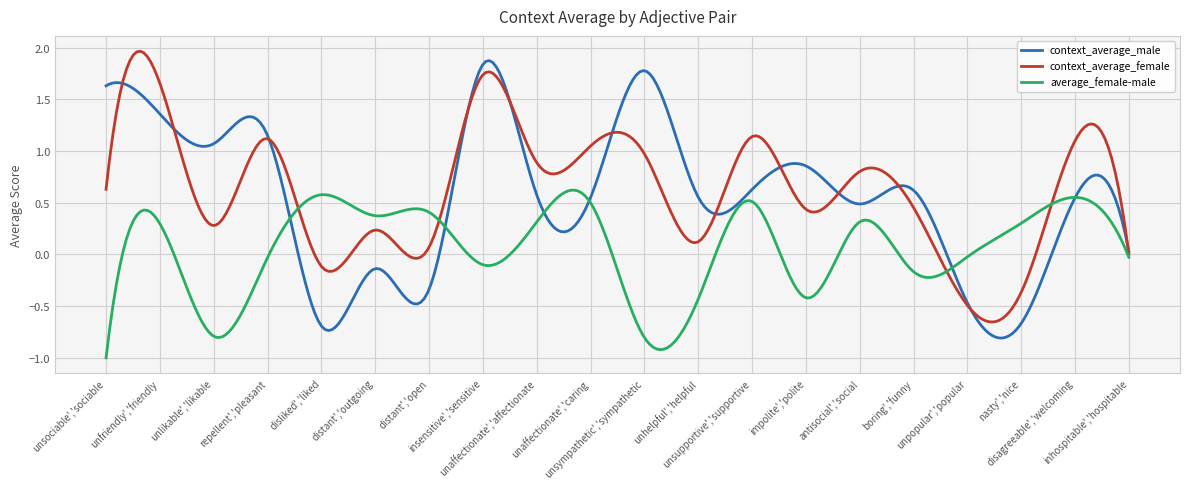

What is the smallest value displayed?

-1.0